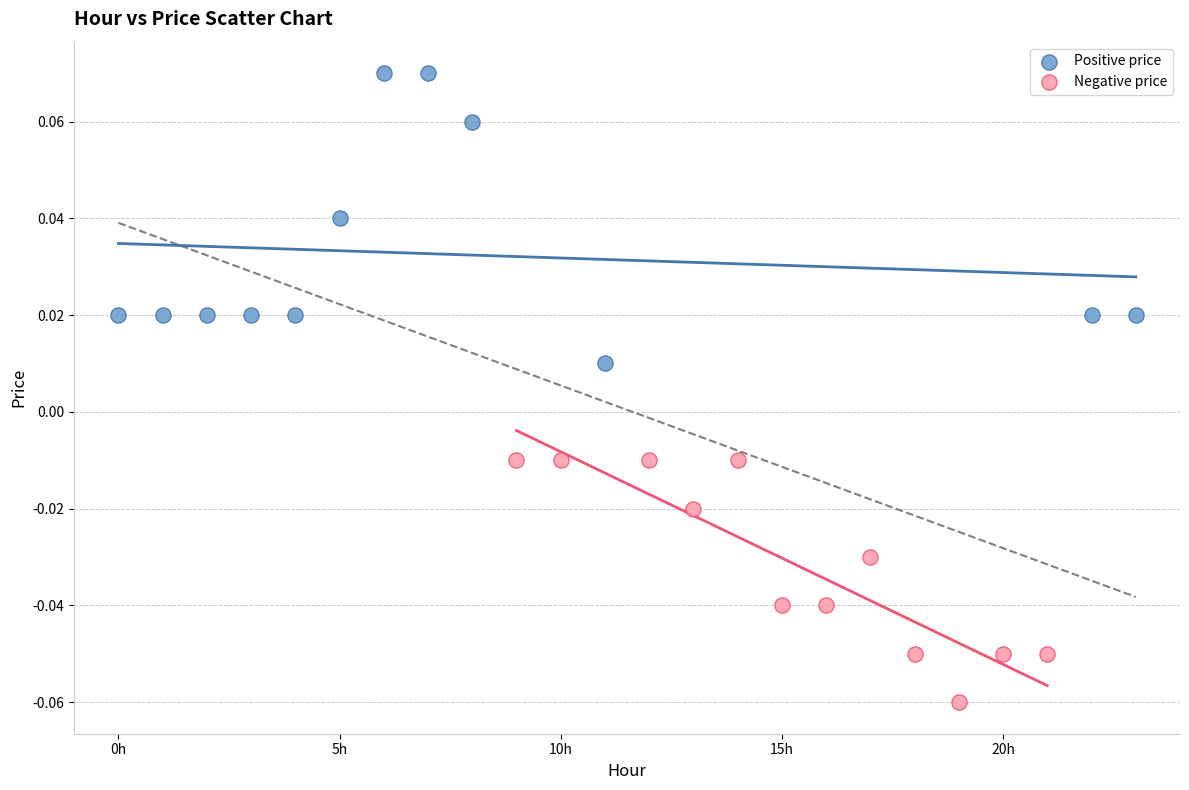

Which series contains the highest Y value?

Positive price